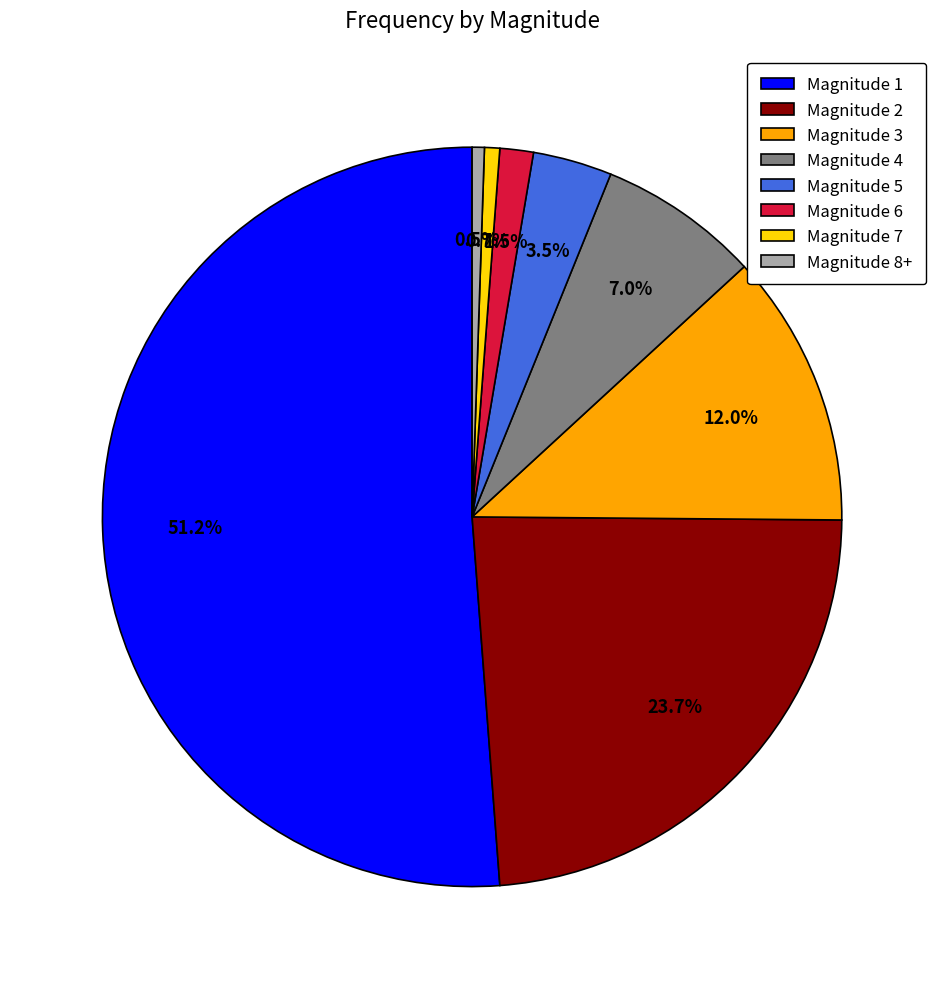

Which category has the biggest portion of the pie?

Magnitude 1